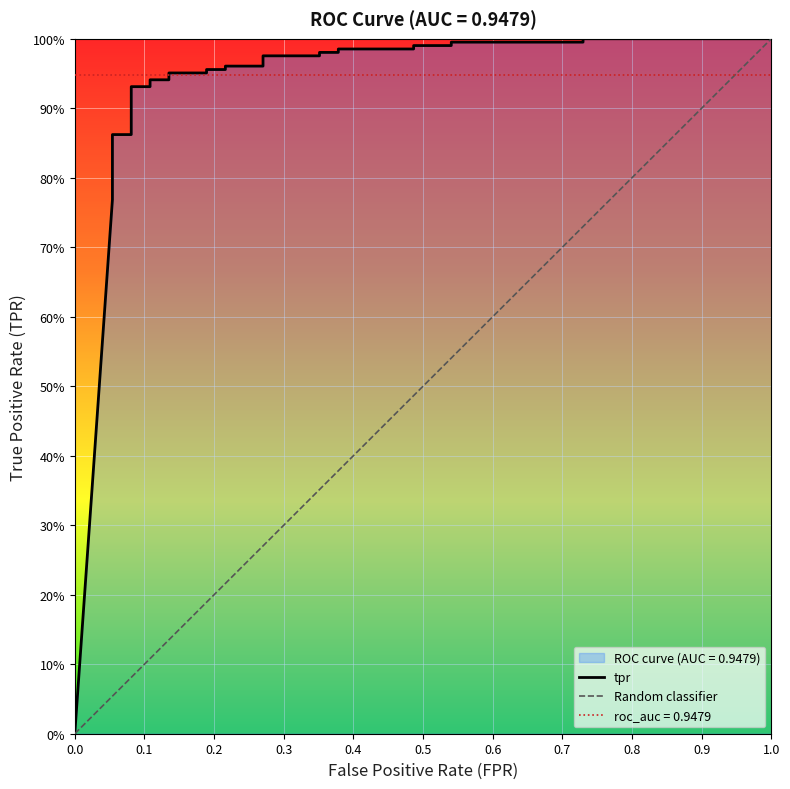

Reading left to right, list all the values displayed in this chart.

0.0	0.8	0.8	0.8	0.8	0.9	0.9	0.9	0.9	0.9	0.9	1.0	1.0	1.0	1.0	1.0	1.0	1.0	1.0	1.0	1.0	1.0	1.0	1.0	1.0	1.0	1.0	1.0	1.0